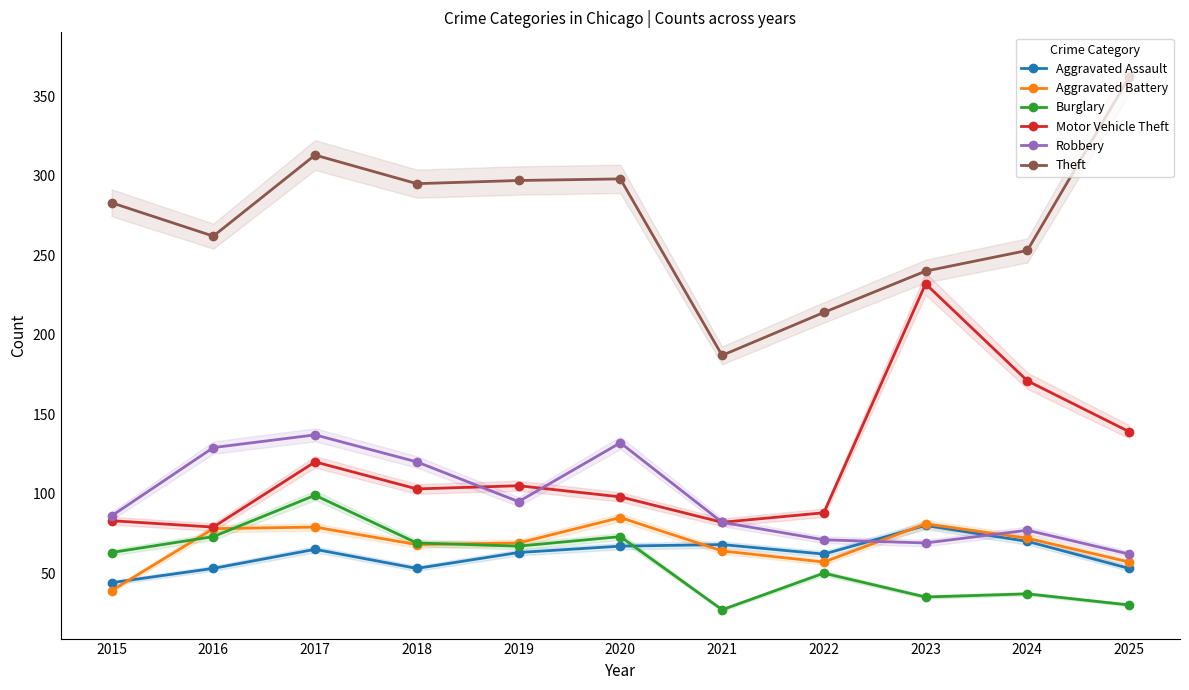

Does the chart have visible grid lines?

No